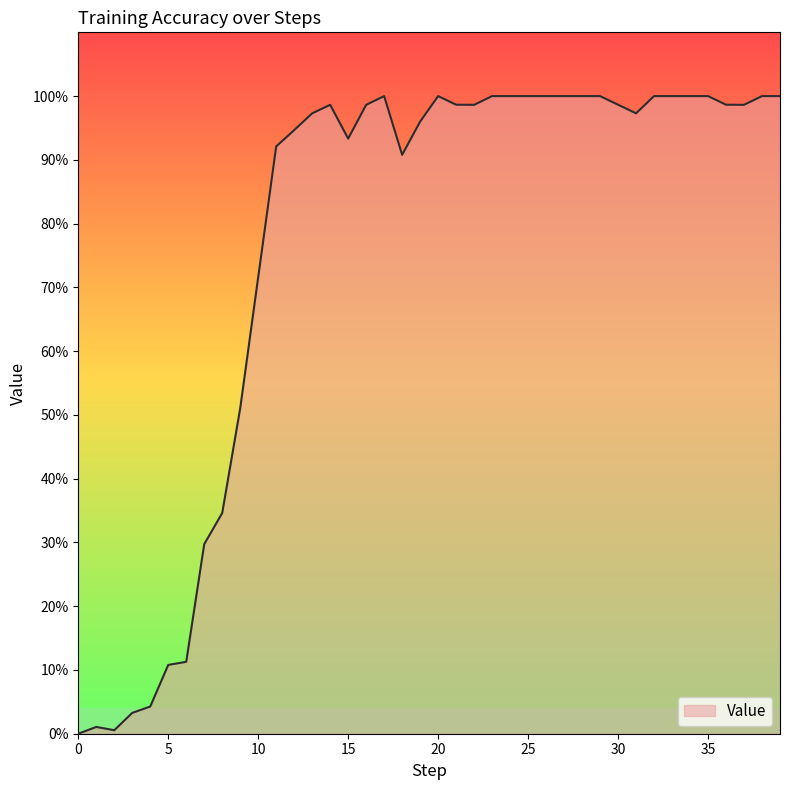

Reading left to right, list all the values displayed in this chart.

0.0	0.0	0.0	0.0	0.0	0.1	0.1	0.3	0.3	0.5	0.7	0.9	0.9	1.0	1.0	0.9	1.0	1.0	0.9	1.0	1.0	1.0	1.0	1.0	1.0	1.0	1.0	1.0	1.0	1.0	1.0	1.0	1.0	1.0	1.0	1.0	1.0	1.0	1.0	1.0